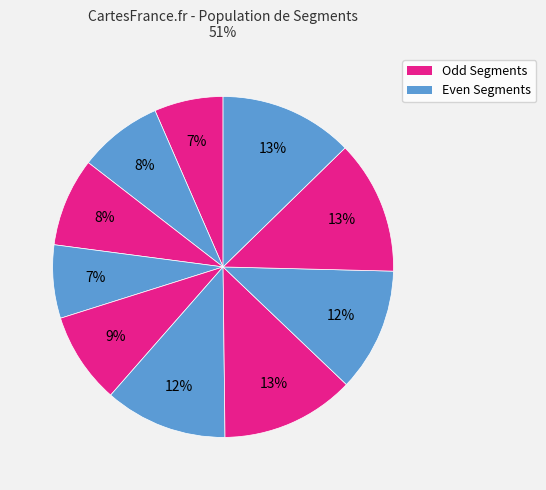

Count the number of slices in the pie.

10